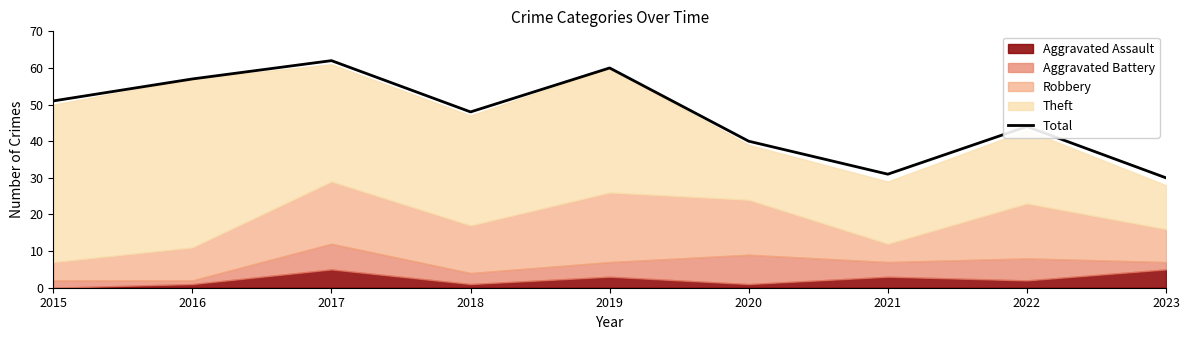

Which has a higher value, 2023 or 2015?

2015